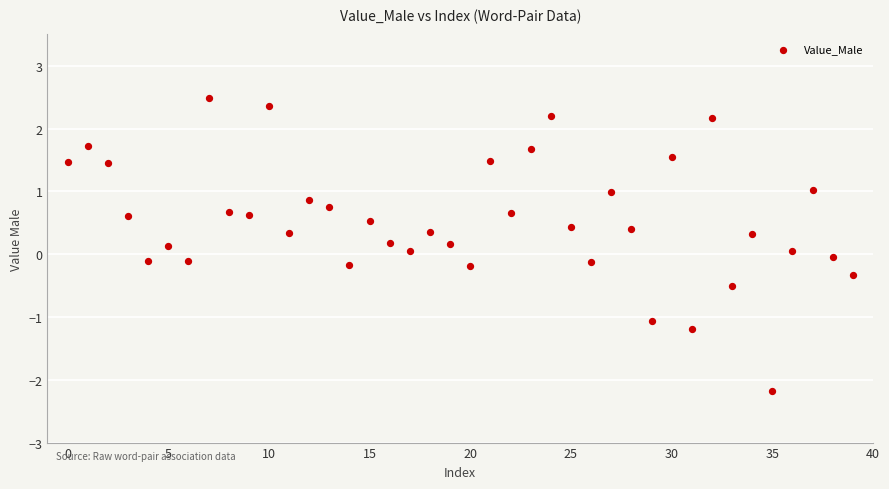

What is the range of Y values (max minus min)?

4.7